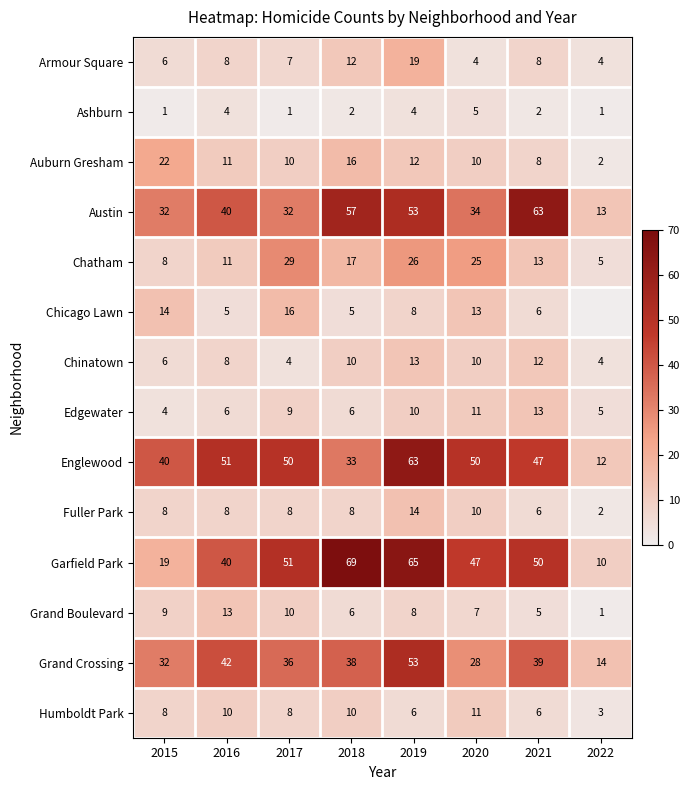

What is the total value across all series at 2022?

76